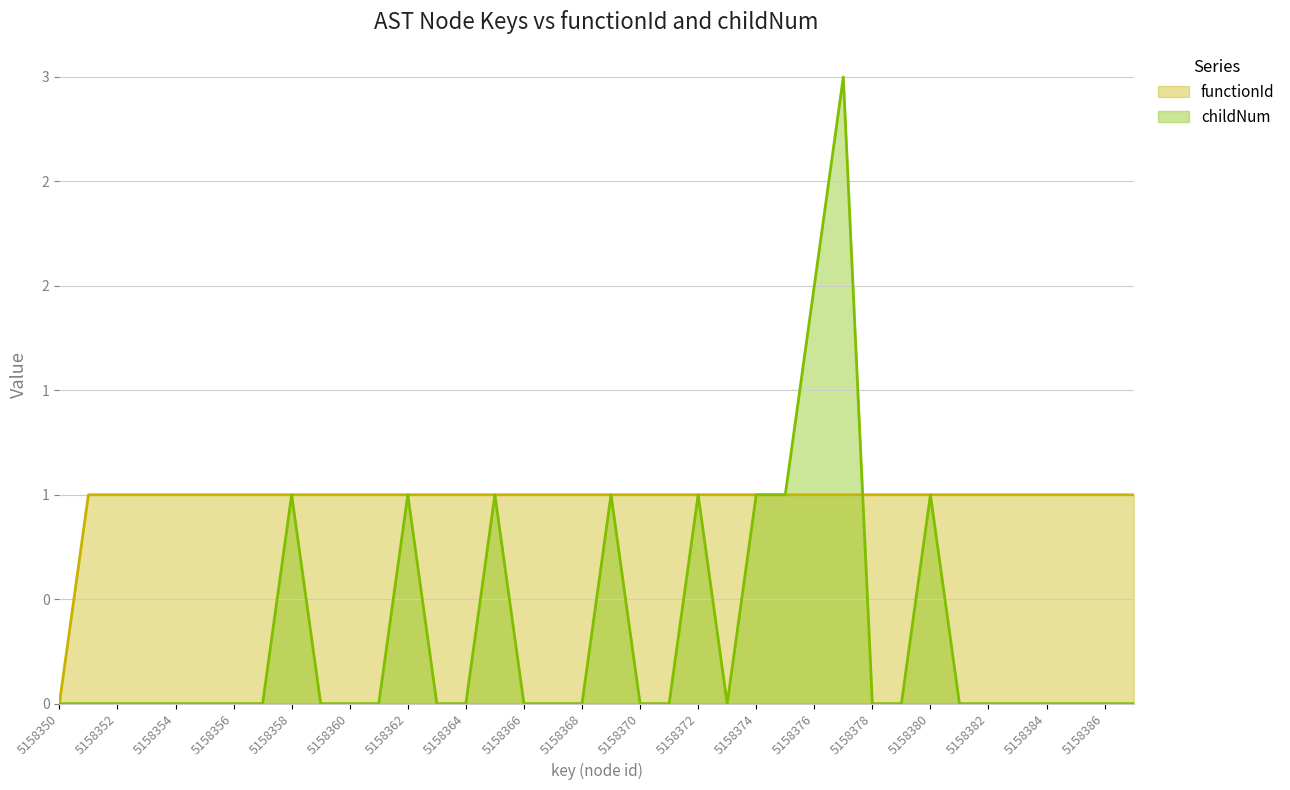

What value does the functionId series have at 5158358?

1